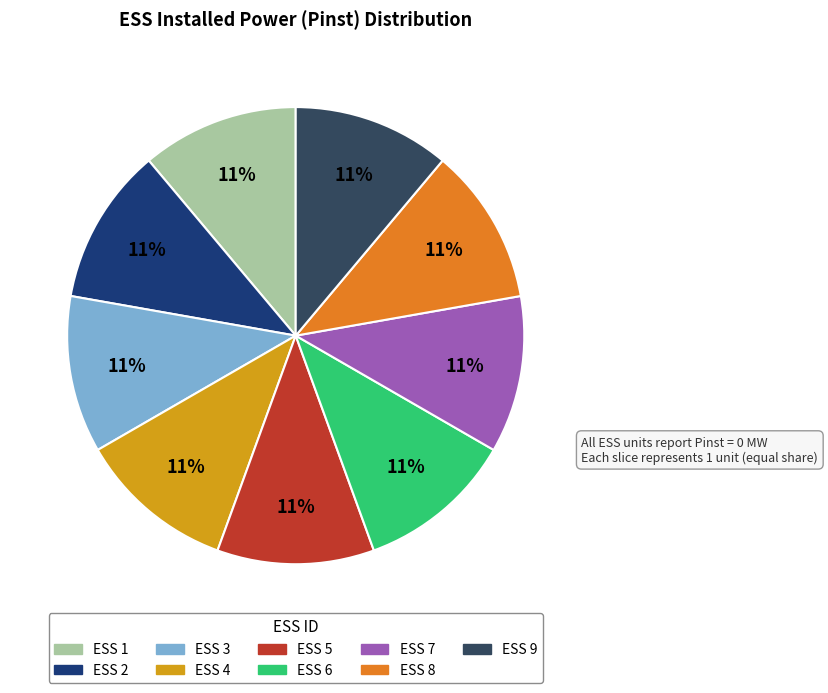

To the nearest percent, what is the average slice percentage?

11%